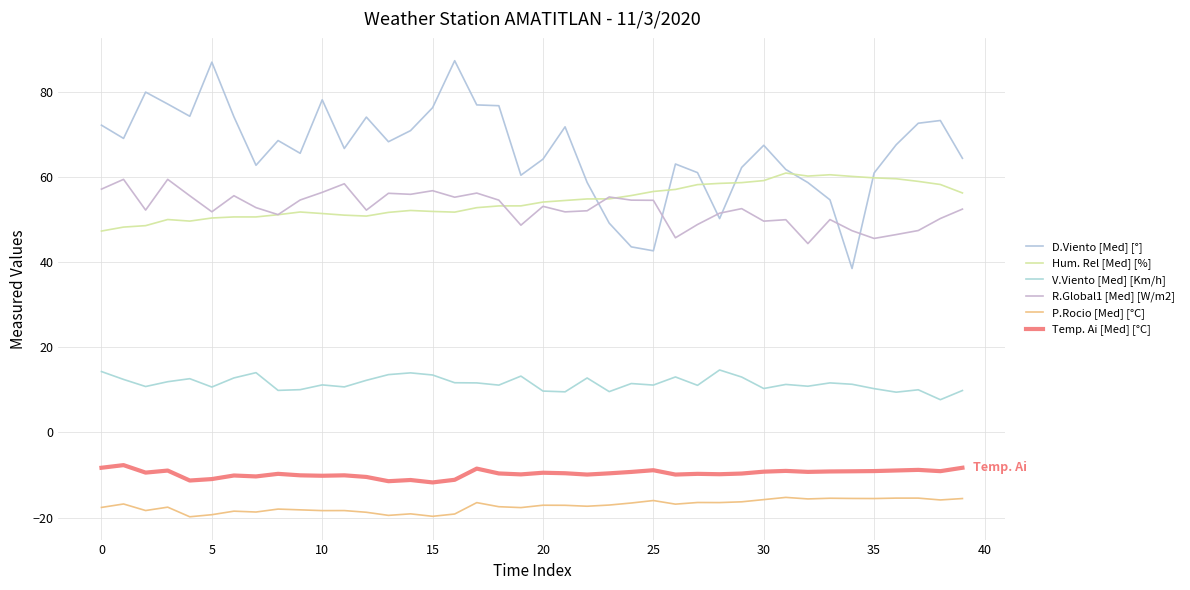

How many interior local valleys does the D.Viento [Med] [°] series have?

10